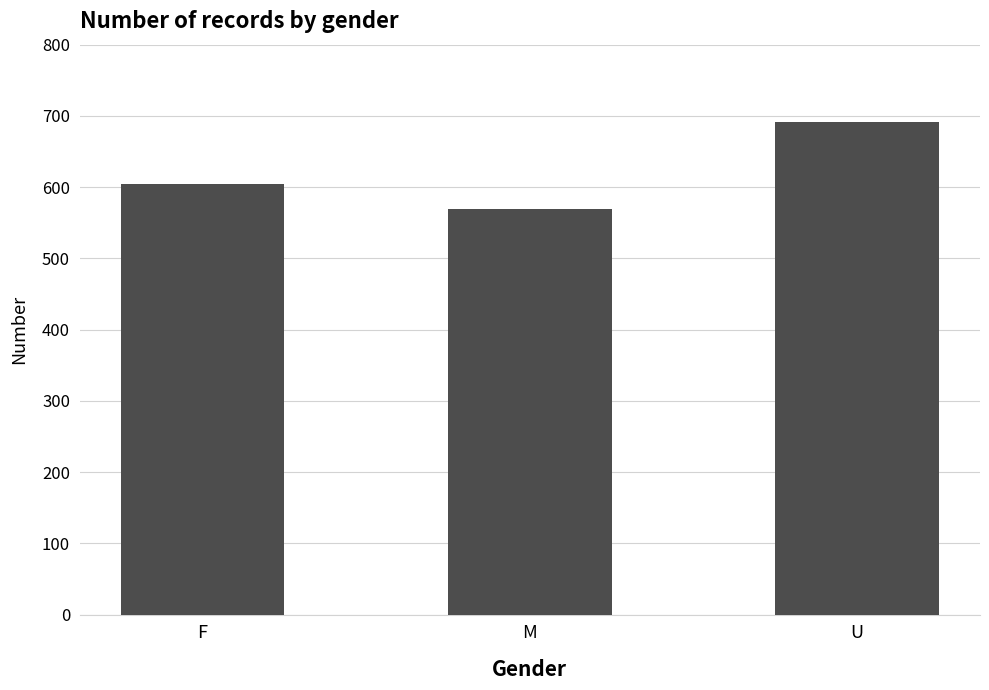

True or false: the data shows 221 at U.

False